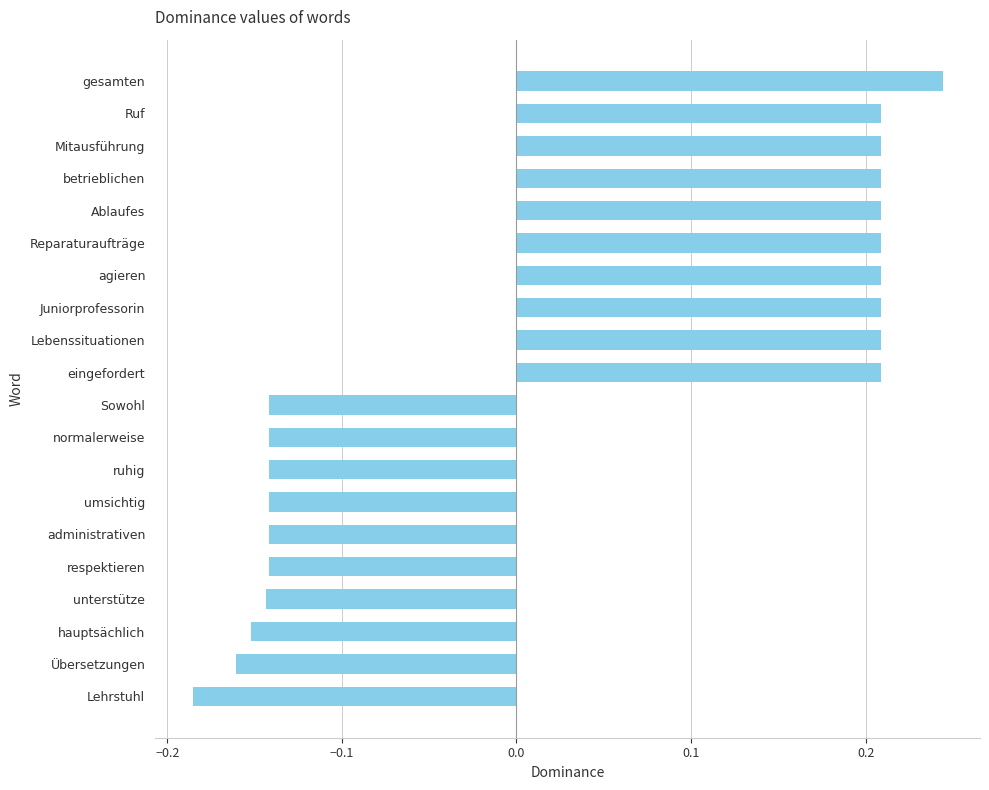

What is the difference between the second highest and second lowest values?

0.4